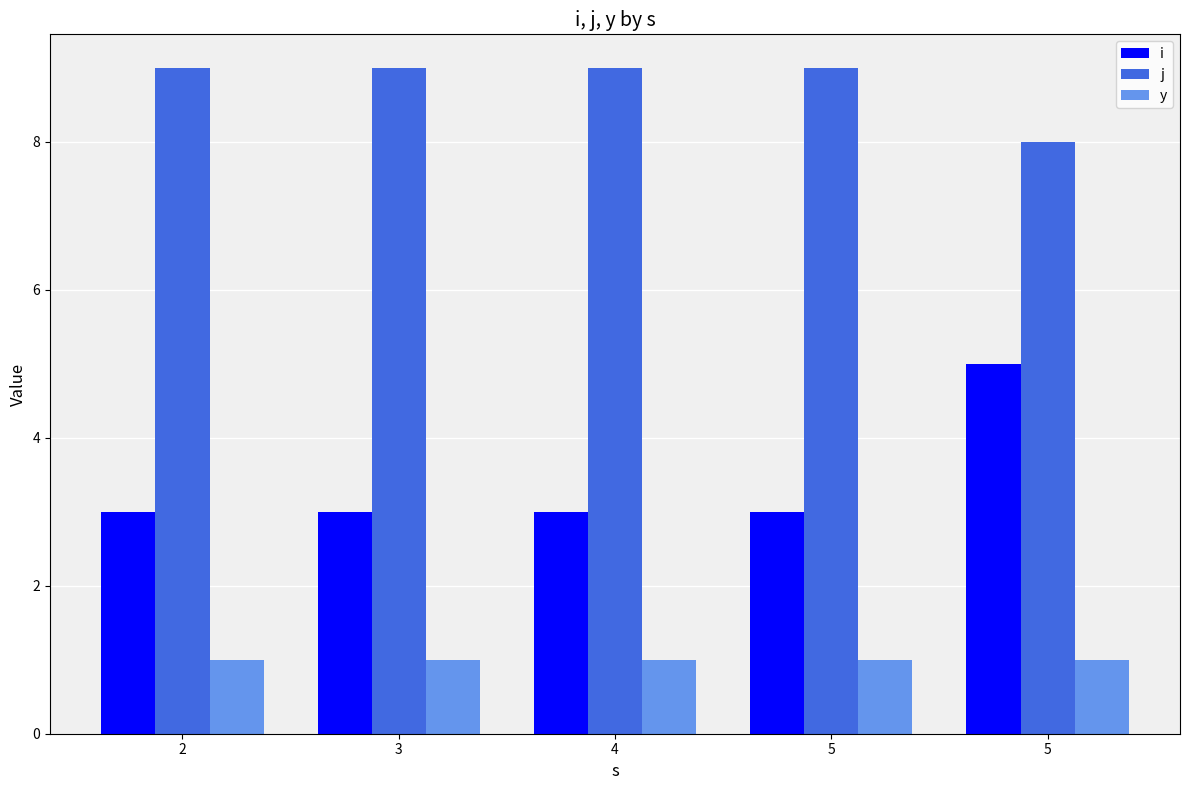

Rank the series at 5 from lowest to highest value.

y, i, j